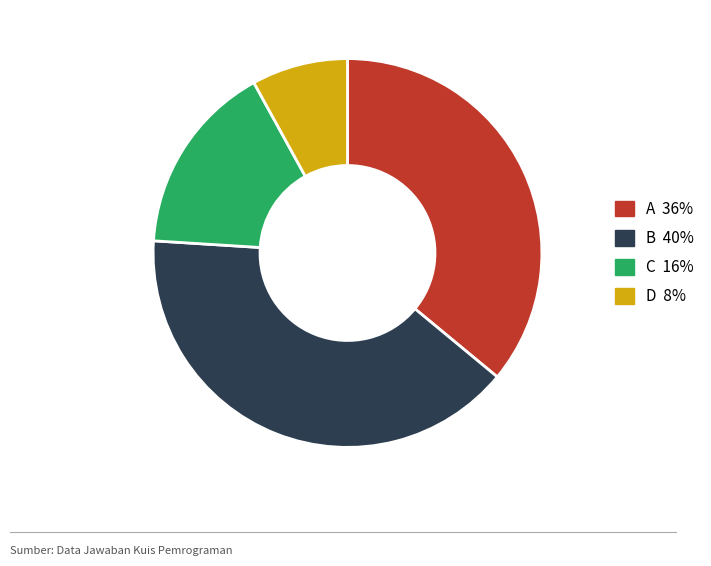

Between A and C, which is larger?

A